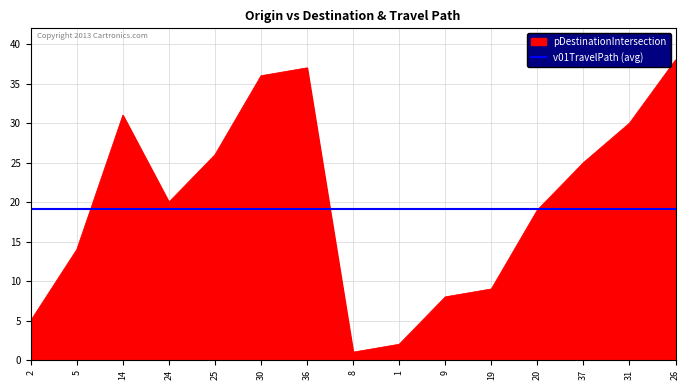

At which category does the data reach its first local valley?

24